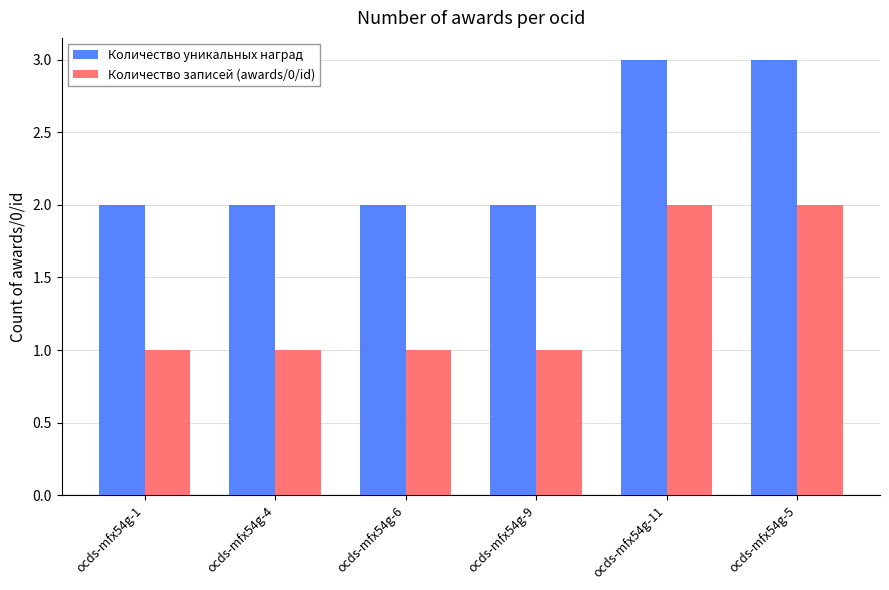

List the series in order of their peak value, highest first.

Количество уникальных наград, Количество записей (awards/0/id)